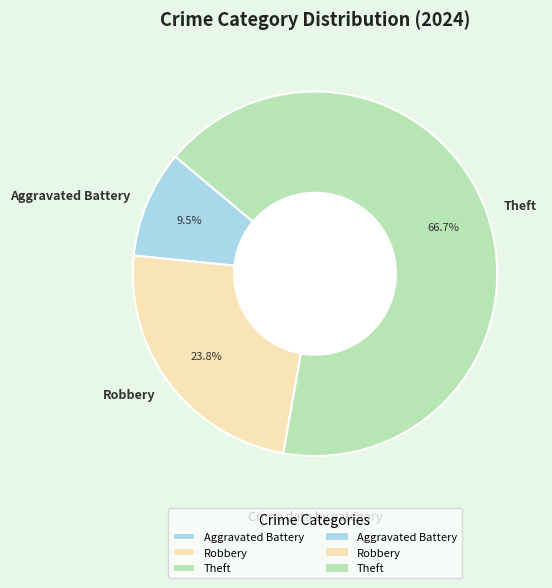

Rank the categories by value from highest to lowest.

Theft, Robbery, Aggravated Battery